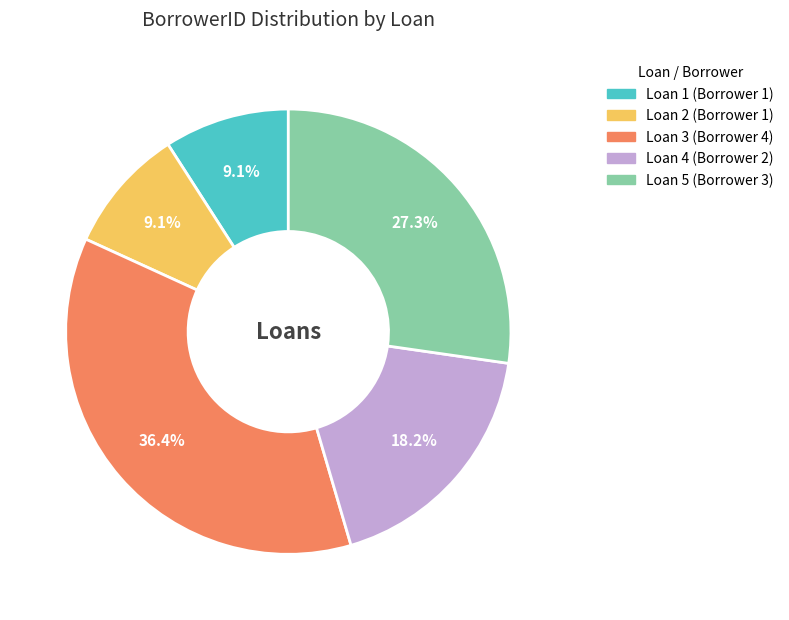

Combined, what portion of the pie is Loan 4 and Loan 2?

27.3%